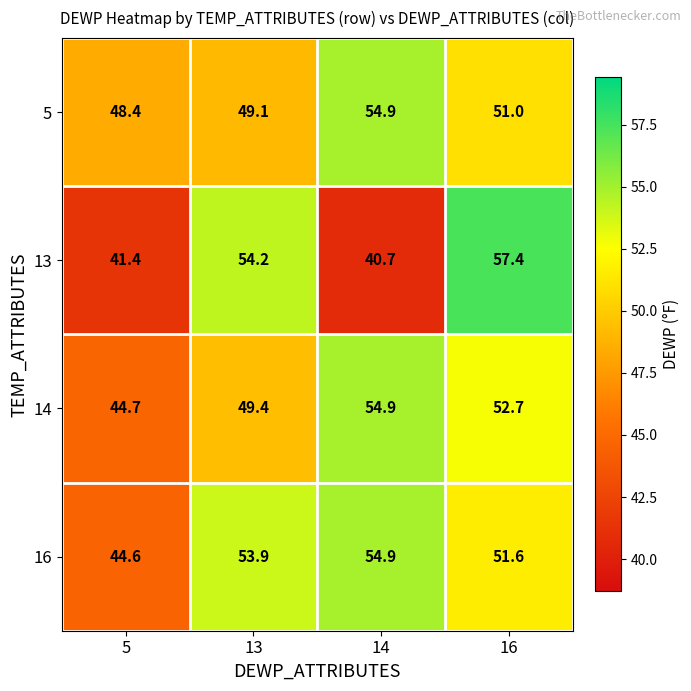

At which label is 13 closest to 49?

13